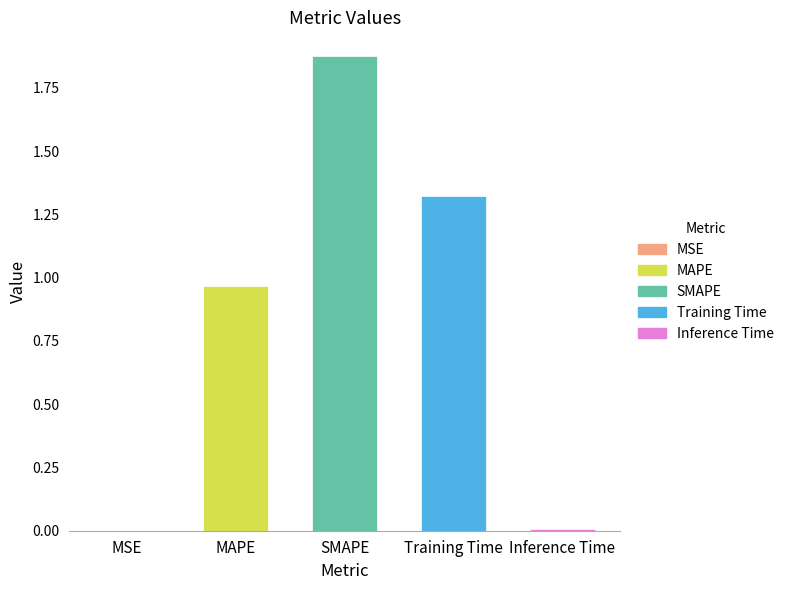

Which label corresponds to the largest value in the chart?

SMAPE